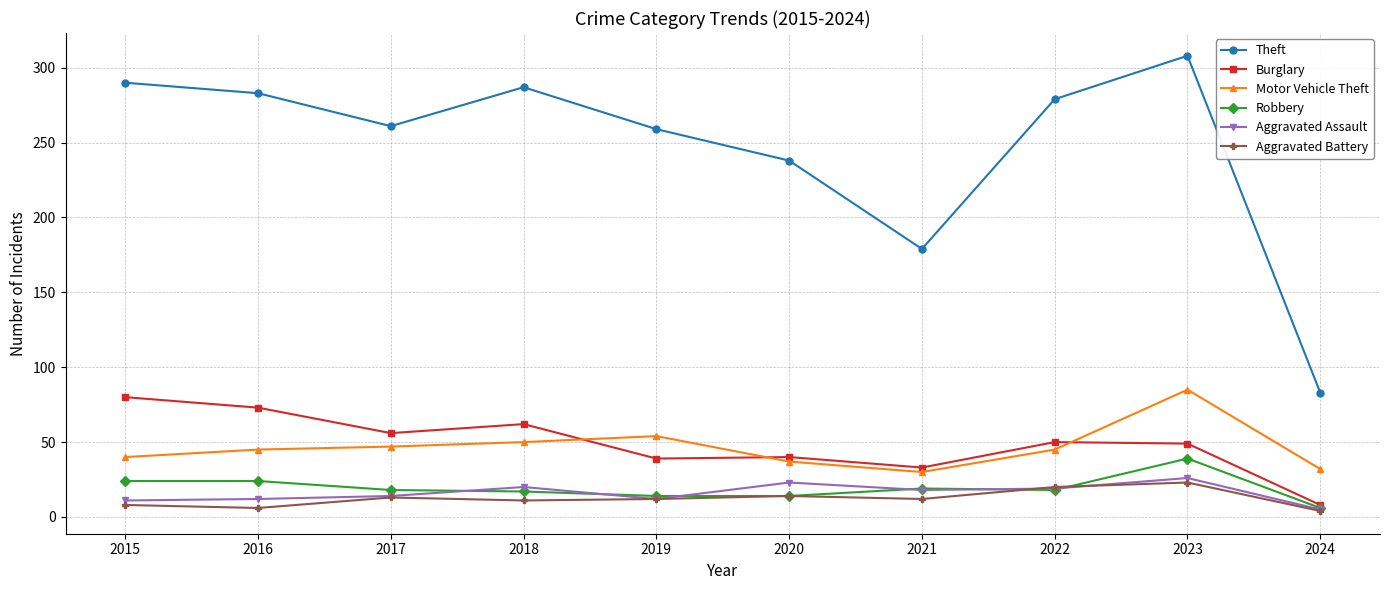

True or false: Theft and Aggravated Assault cross at least once.

False